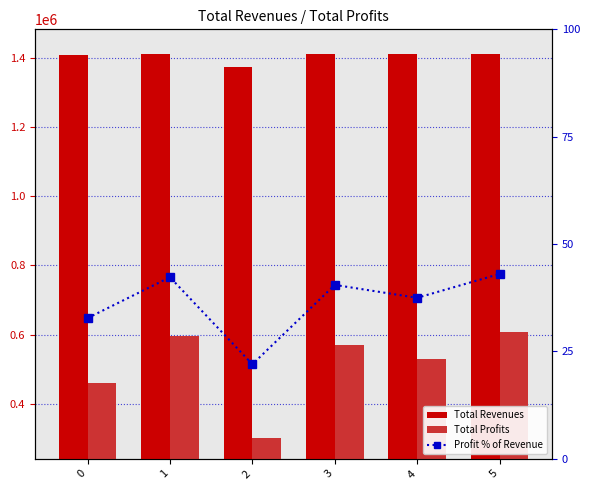

Rank the series by their maximum value, from lowest to highest.

Profit % of Revenue, Total Profits, Total Revenues